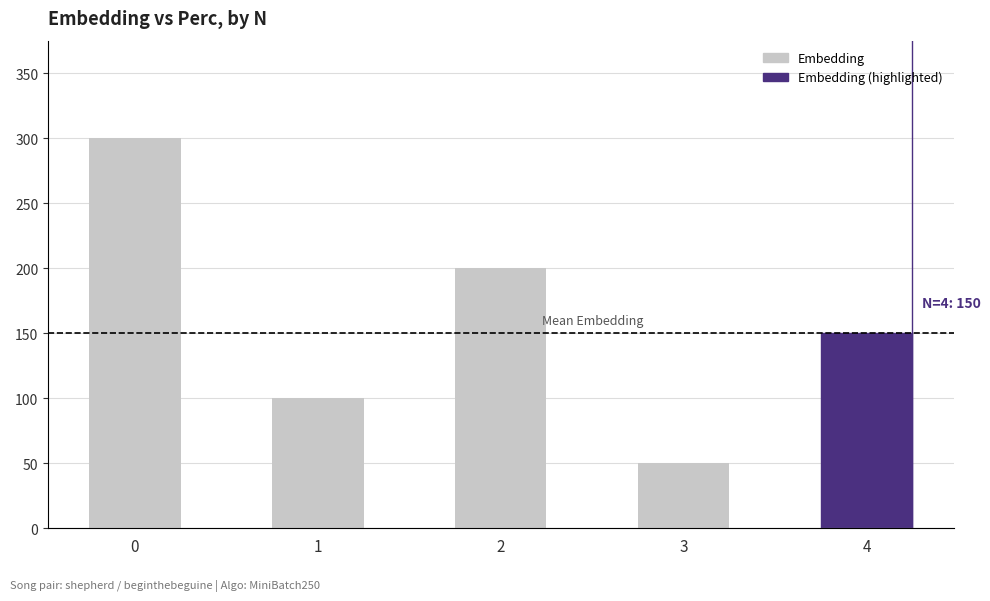

Rank the series at 0 from lowest to highest value.

Perc (scaled), Embedding